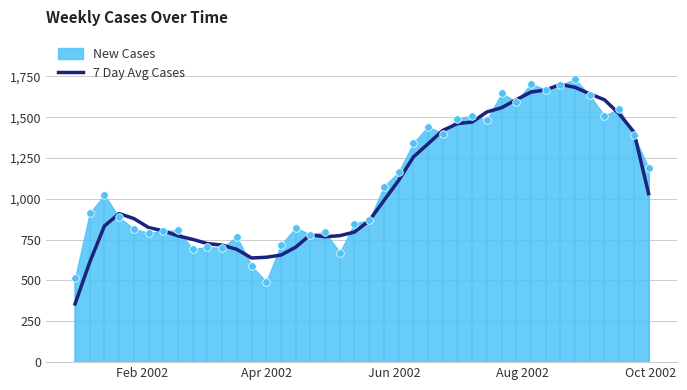

What is the maximum value for 7 Day Avg Cases?

1700.8